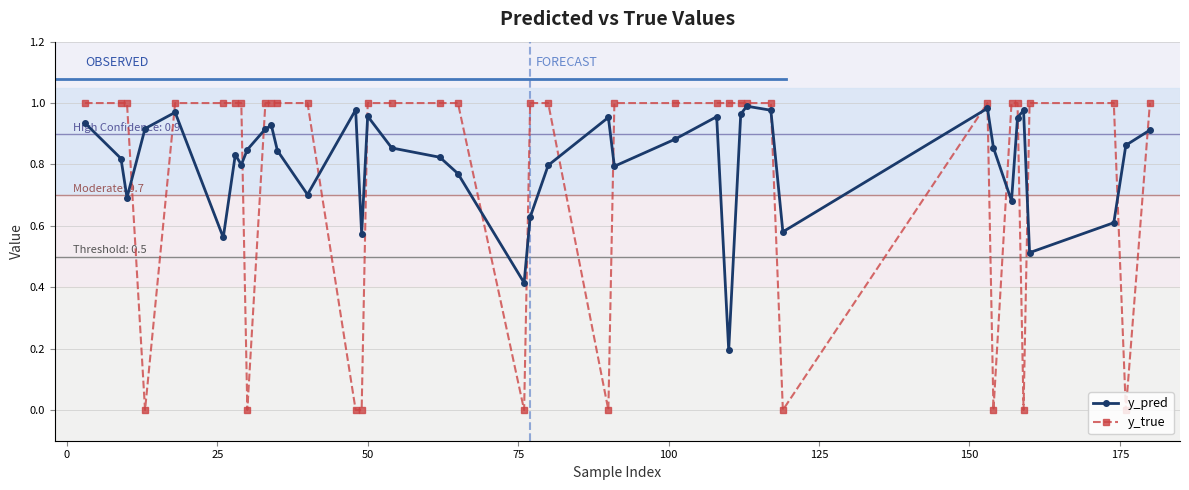

Which series has the largest total across all categories?

y_pred